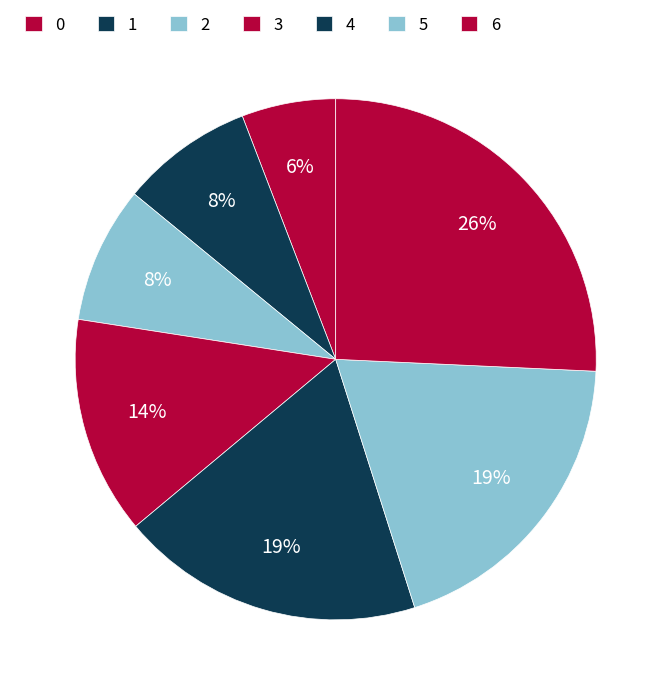

Which category has the biggest portion of the pie?

6